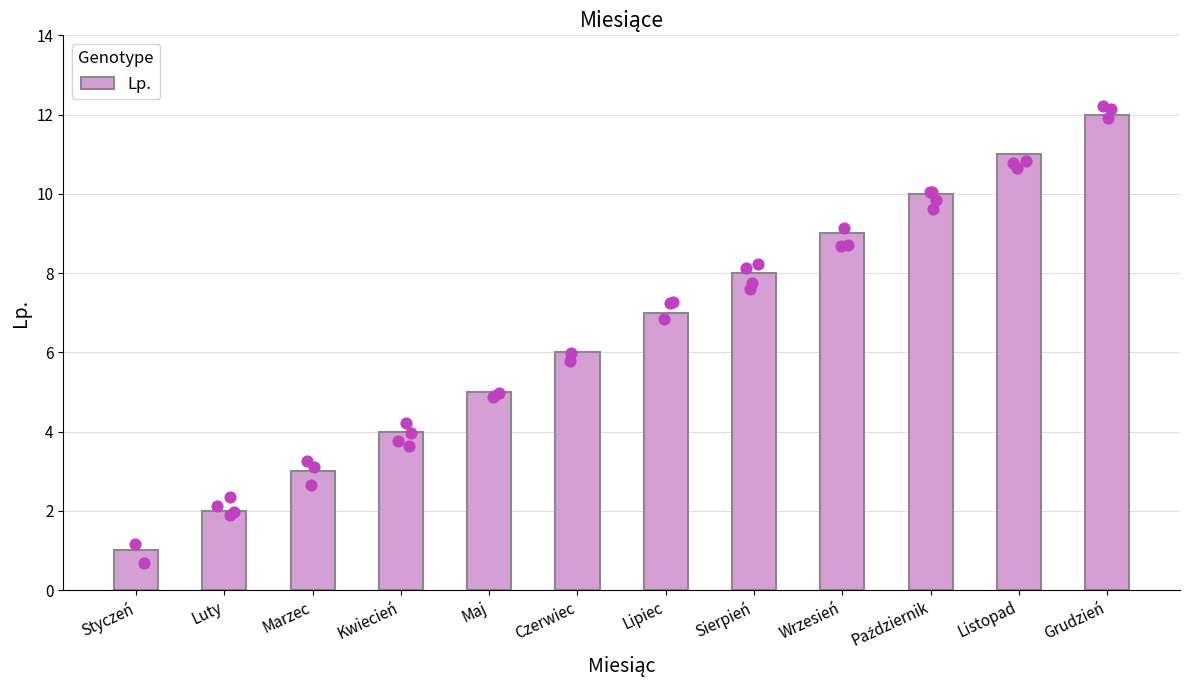

Between Listopad and Maj, which is larger?

Listopad